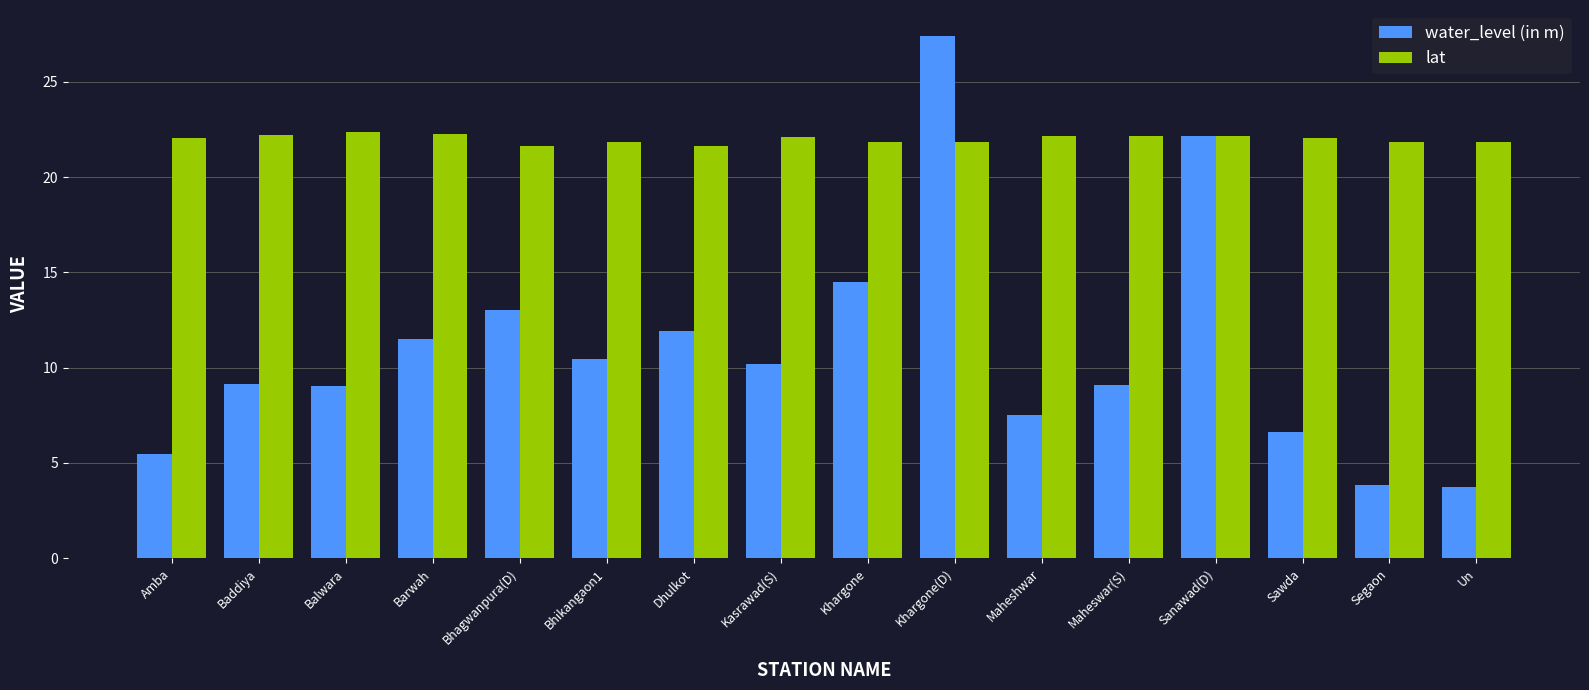

How many bars are there in each group?

2